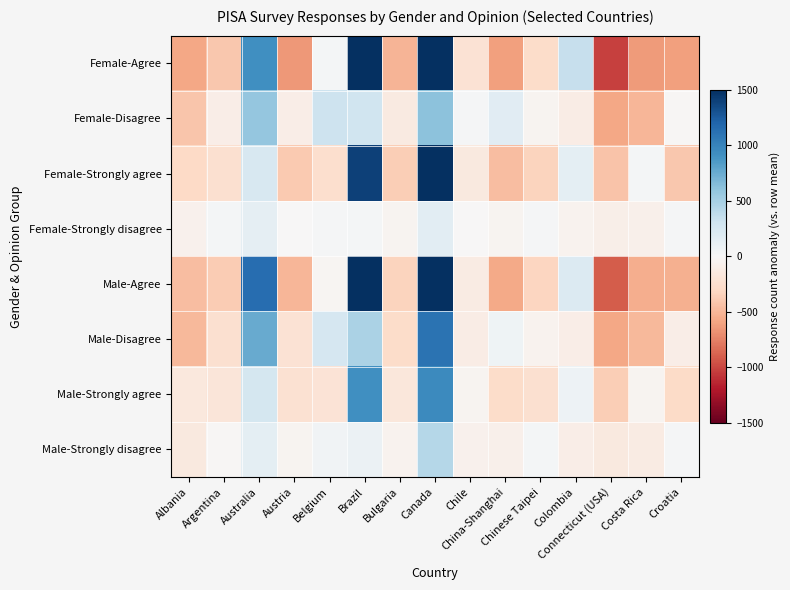

Rank the series at Albania from lowest to highest value.

Female-Agree, Male-Disagree, Male-Agree, Female-Disagree, Female-Strongly agree, Male-Strongly agree, Male-Strongly disagree, Female-Strongly disagree